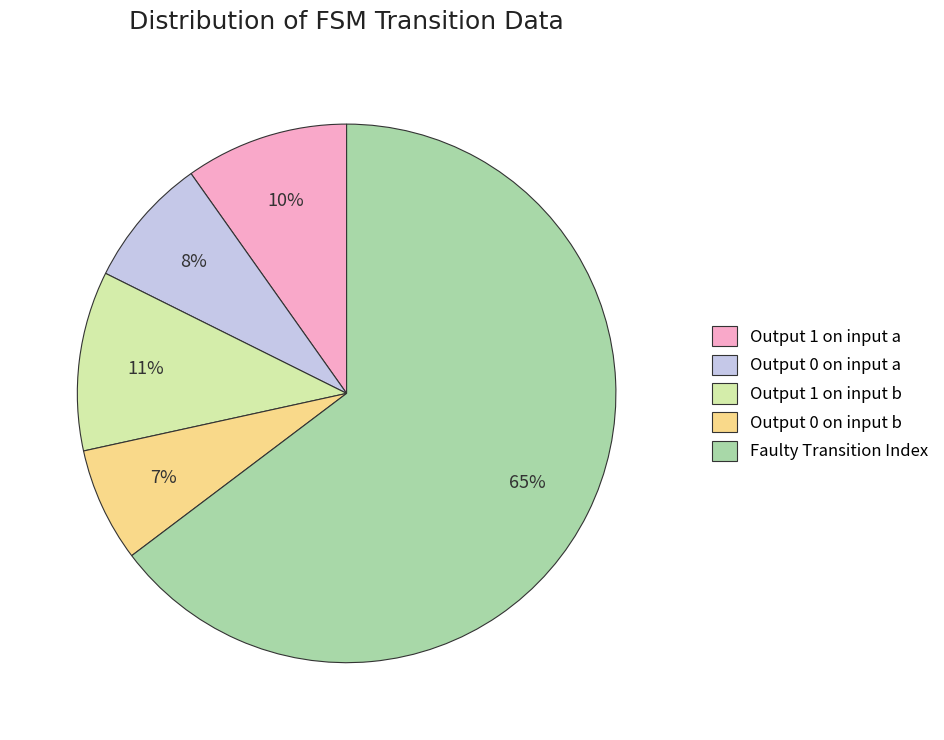

What is the ratio of the value at Output 0 on input a to the value at Output 0 on input b?

1.1